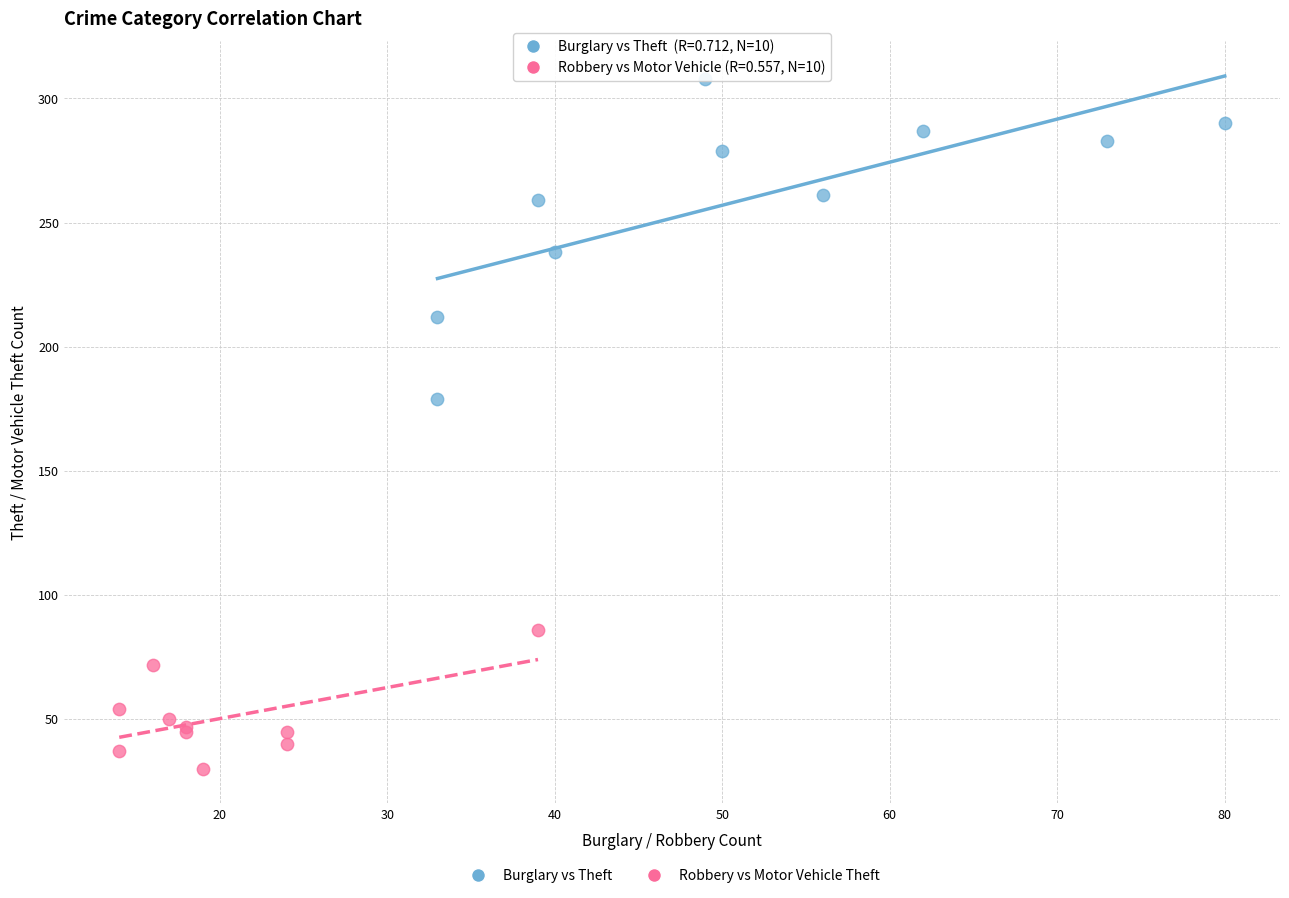

What are all the series names shown in the legend?

Burglary vs Theft, Robbery vs Motor Vehicle Theft